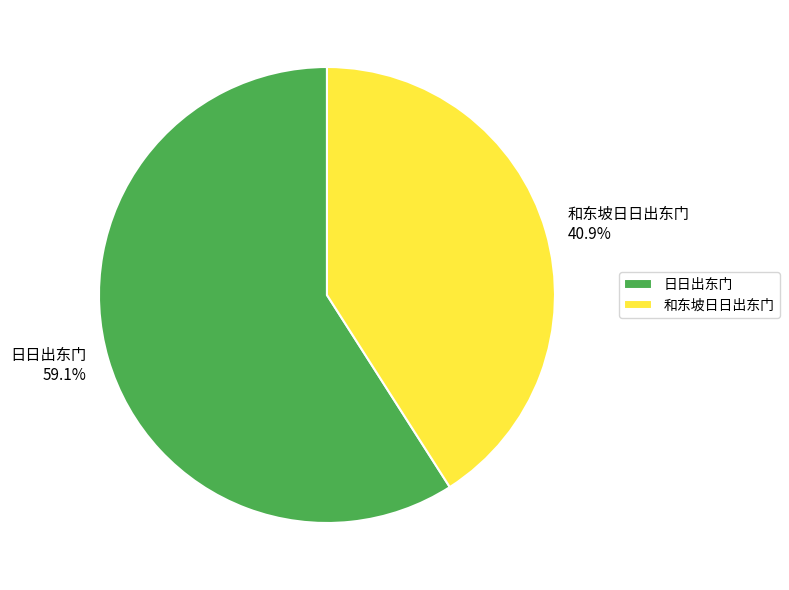

Is it true that 日日出东门 is 53% of the pie?

False